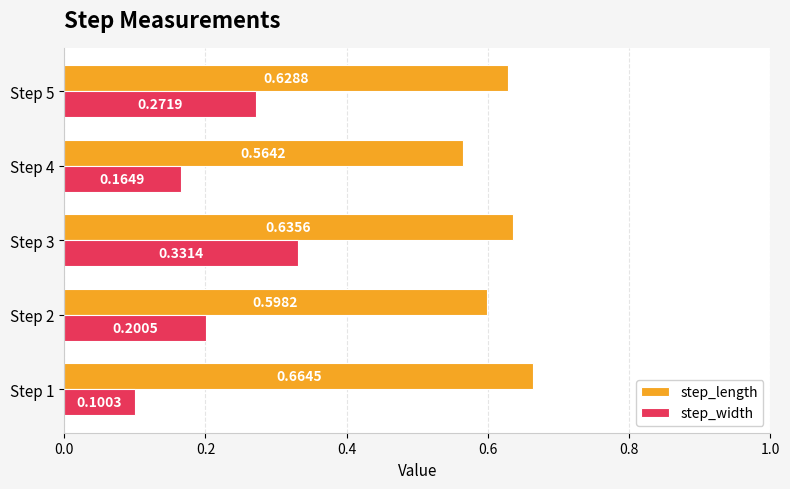

At how many categories does at least one series exceed 0?

5